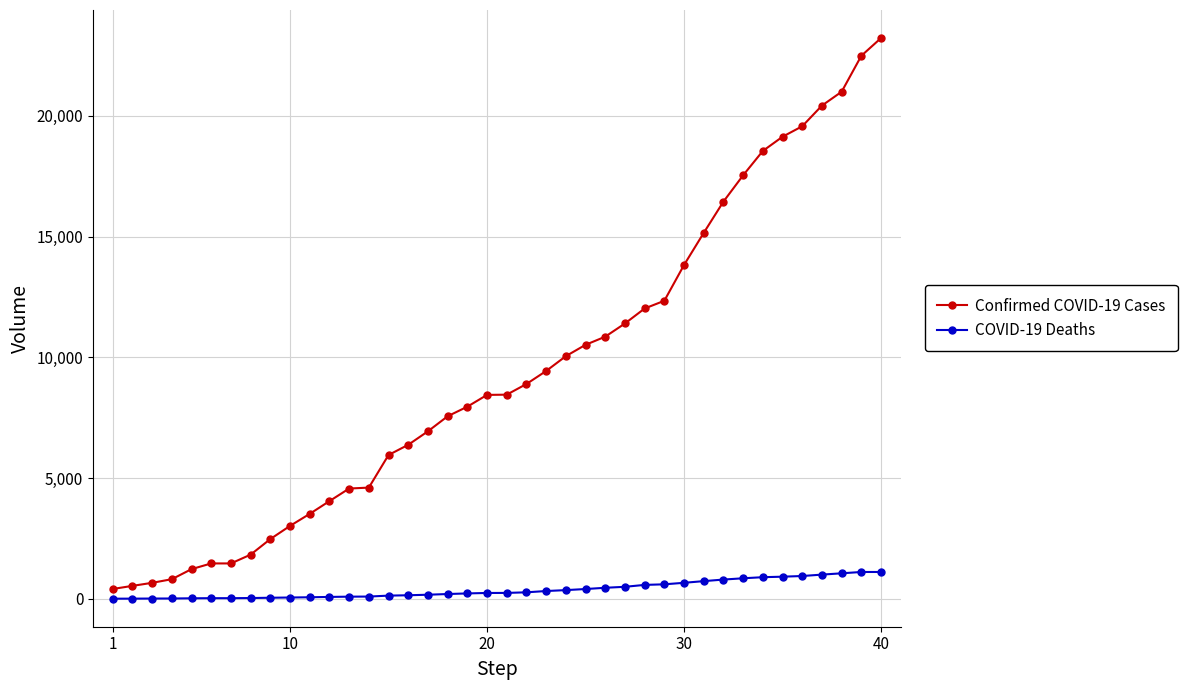

True or false: Confirmed COVID-19 Cases and COVID-19 Deaths cross at least once.

False